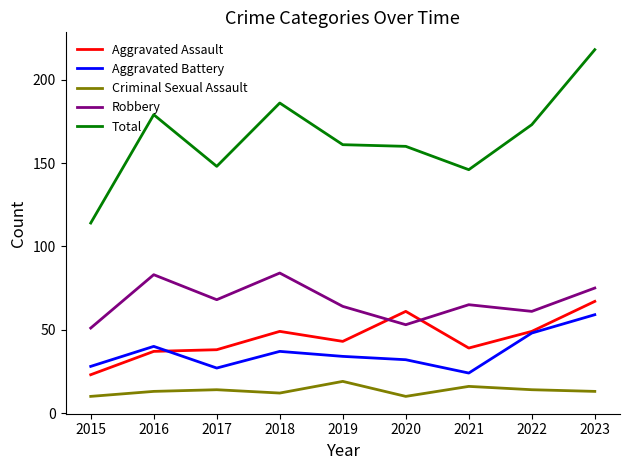

True or false: Criminal Sexual Assault has a value of 3 at 2023.

False